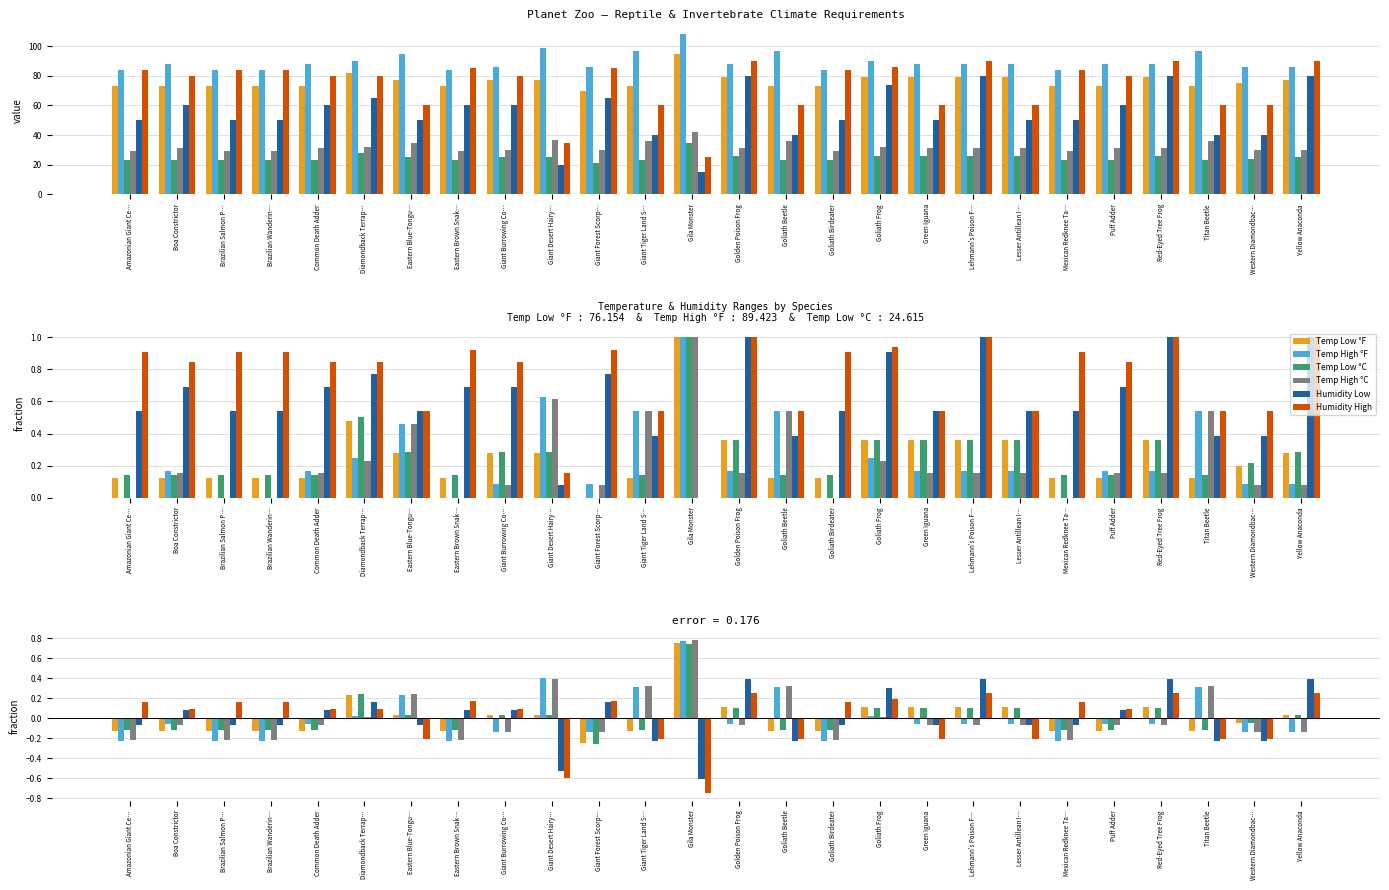

What is the label of the 6th bar from the right?

Mexican Redknee Ta…